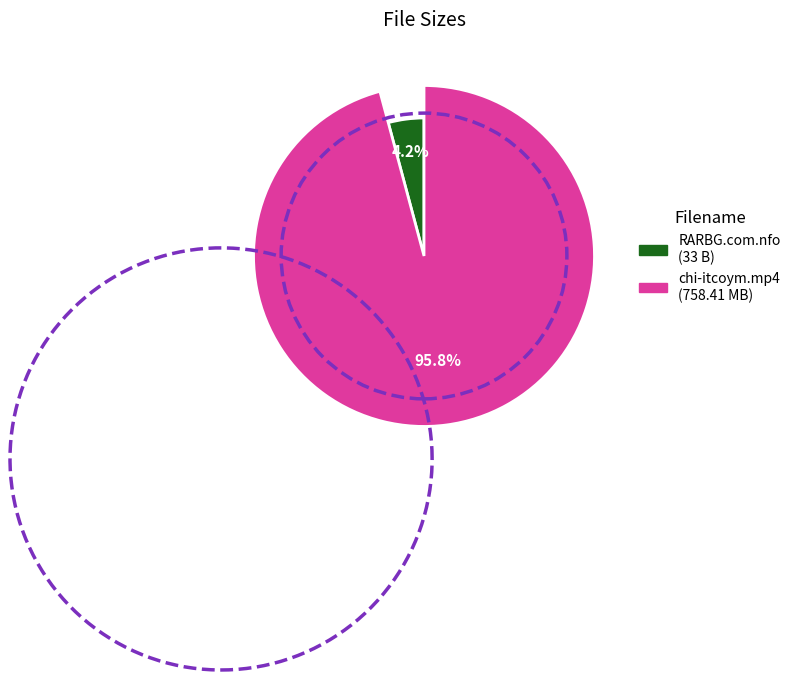

Is it true that chi-itcoym.mp4 is 96% of the pie?

True